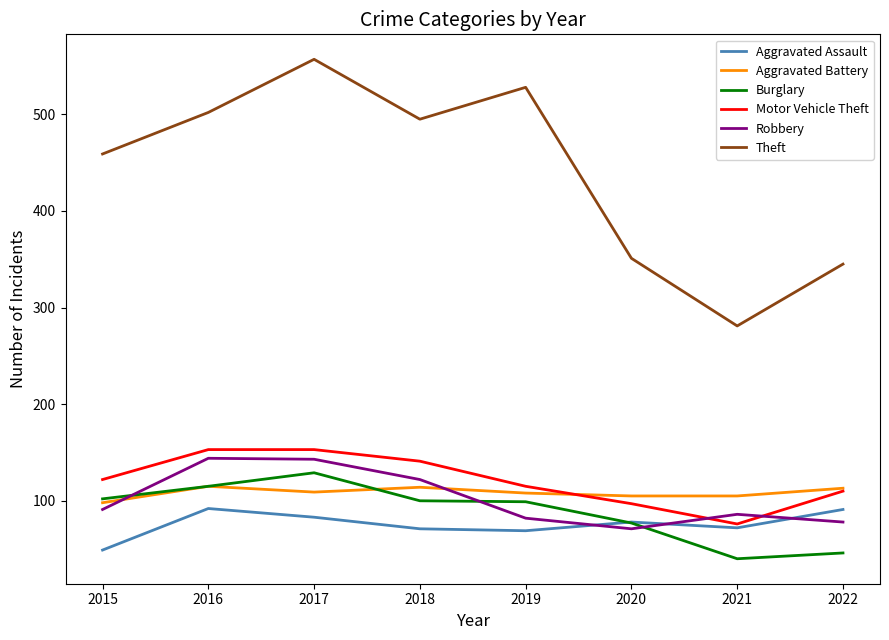

Which series has the largest total across all categories?

Theft